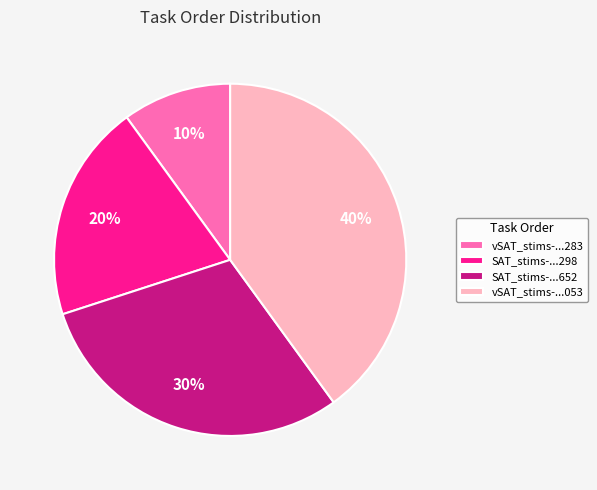

What is the smallest slice in the pie chart?

vSAT_stims-...283